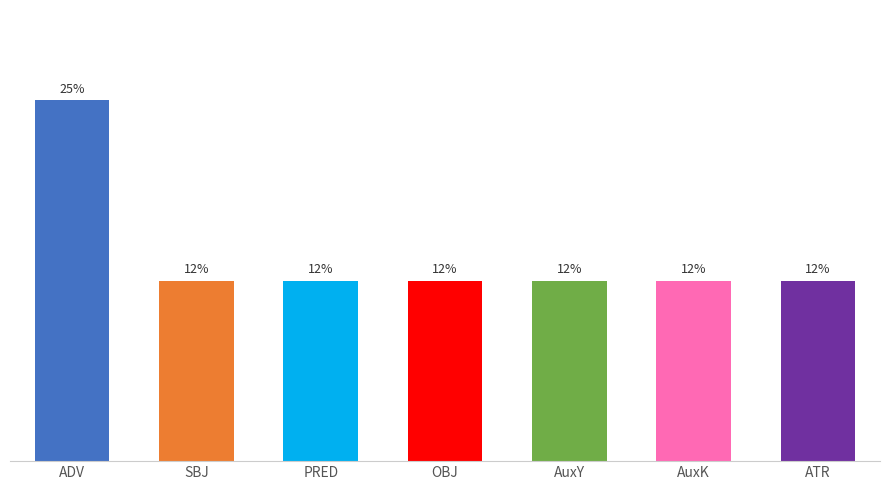

List the labels in order of value, smallest first.

SBJ, PRED, OBJ, AuxY, AuxK, ATR, ADV